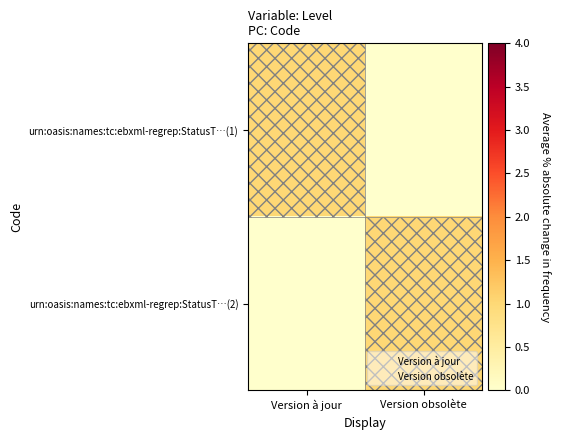

List the series in order of their peak value, lowest first.

urn:oasis:names:tc:ebxml-regrep:StatusT…(1), urn:oasis:names:tc:ebxml-regrep:StatusT…(2)